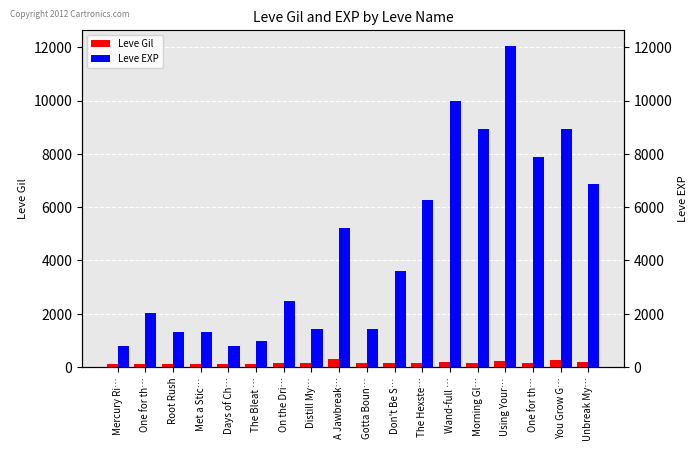

Which series has the largest total across all categories?

Leve EXP